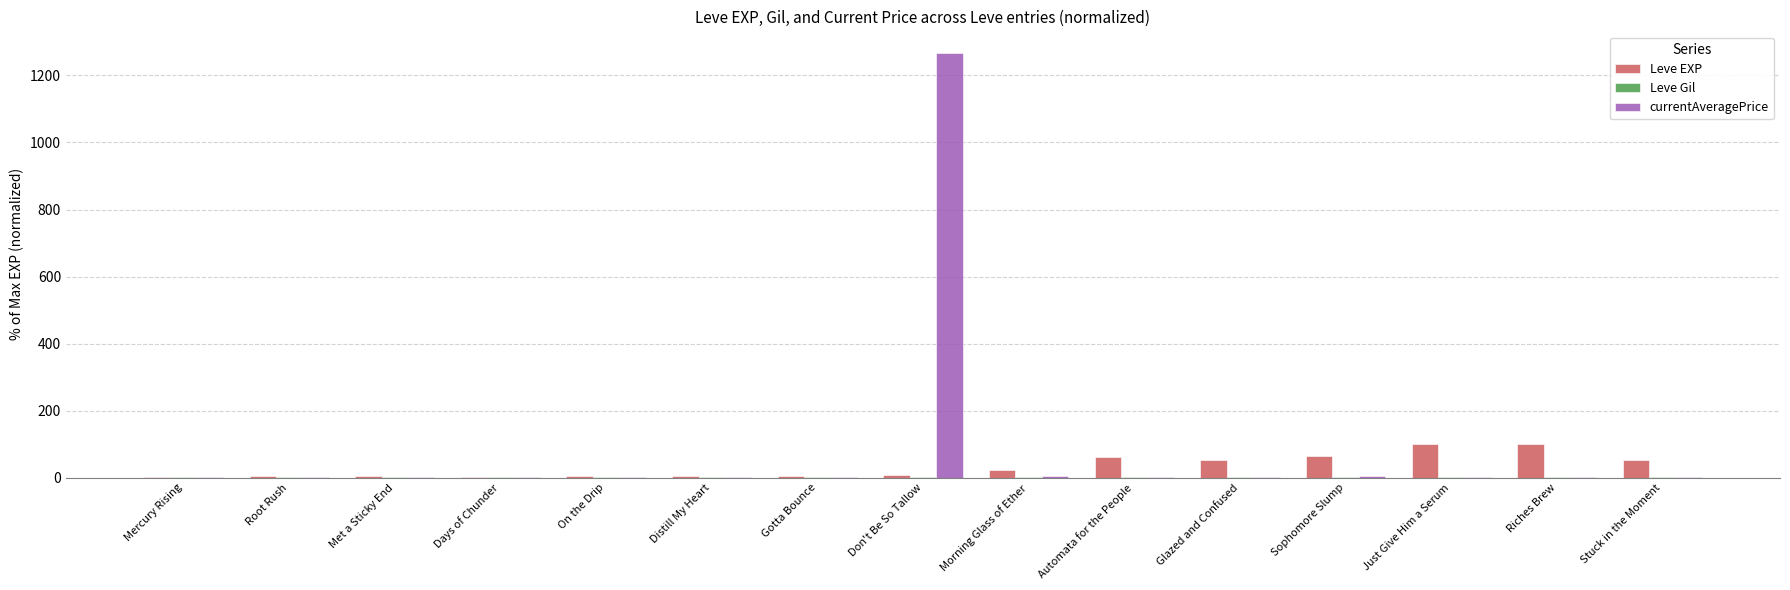

The value of Leve EXP at Automata for the People is 61.0. True or false?

True